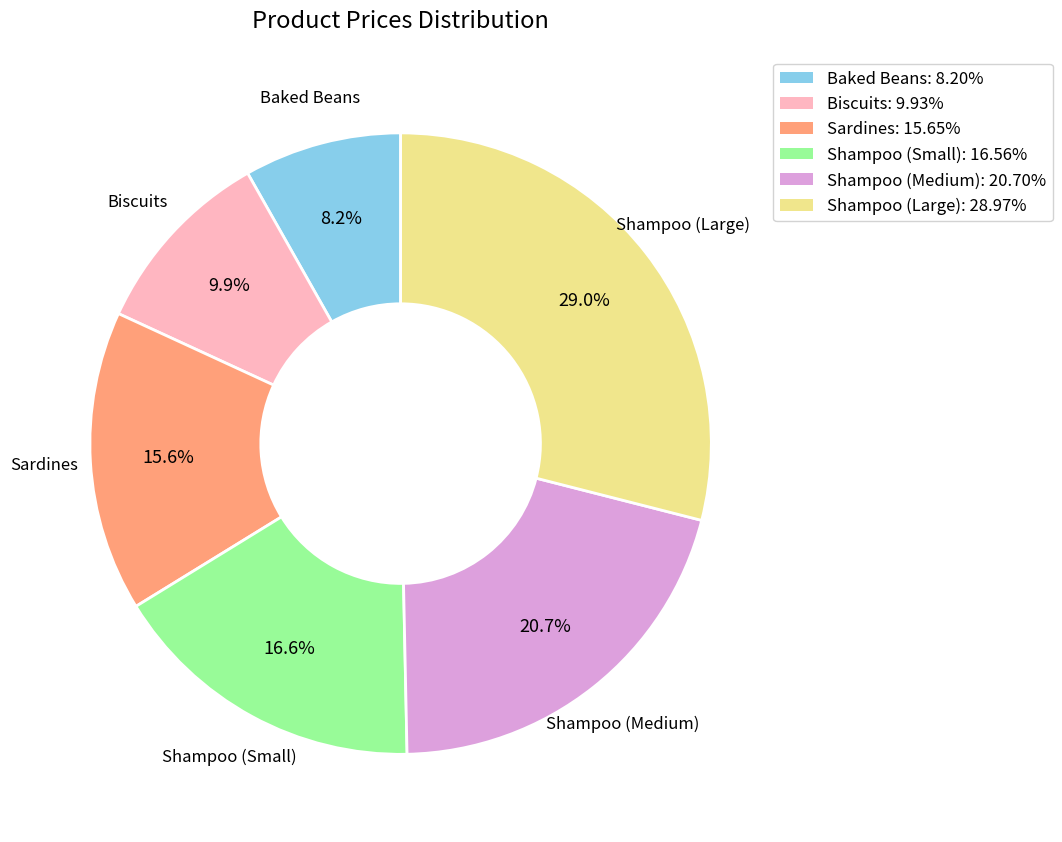

To the nearest percent, what percentage of the pie is Shampoo (Large)?

29%